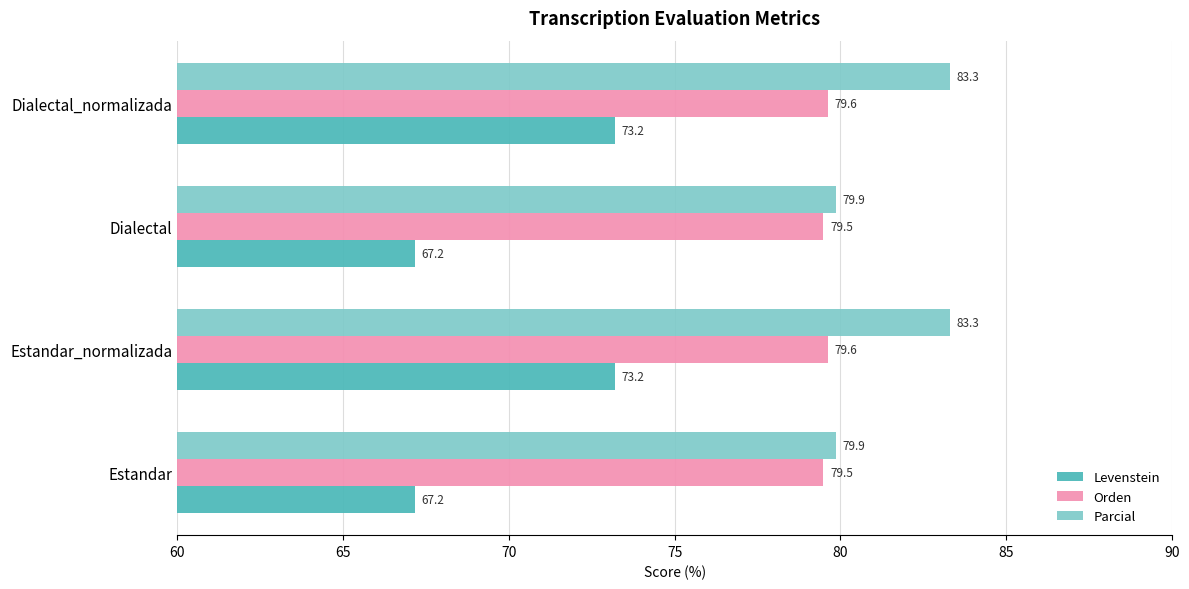

At how many categories does at least one series exceed 72?

4